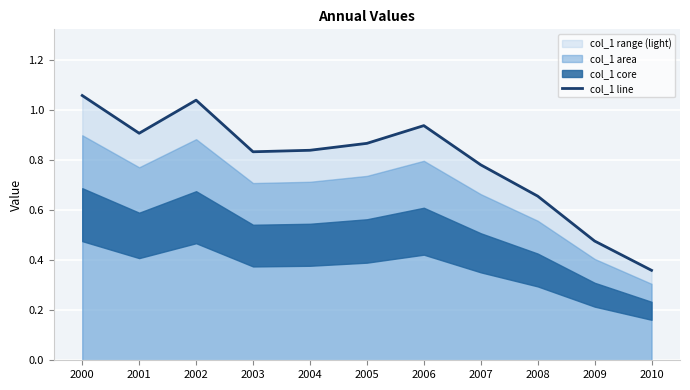

What is the value of the 4th point from the left?

0.8